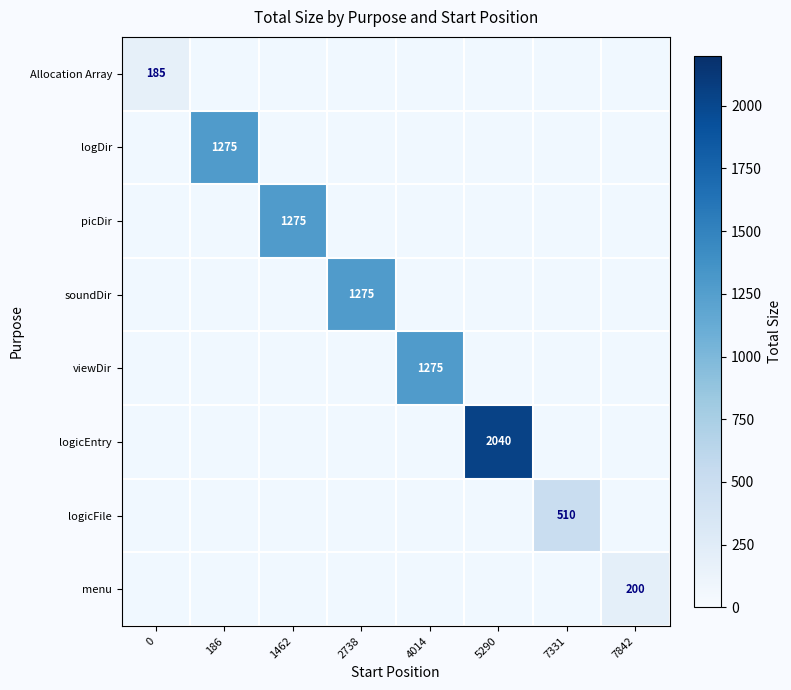

True or false: picDir has a value of 709 at 1462.

False